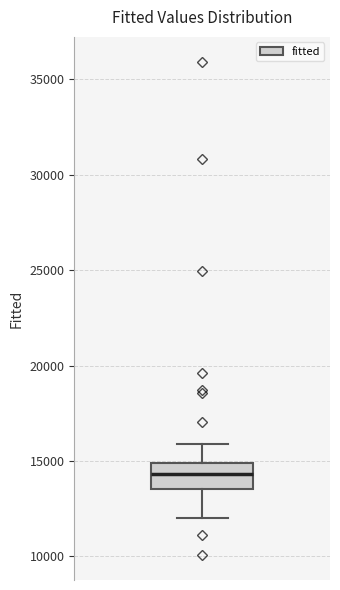

Where does the median line of the box sit on the y-axis? The values are not printed on the chart, so give them approximately, as read against the axis.

14500